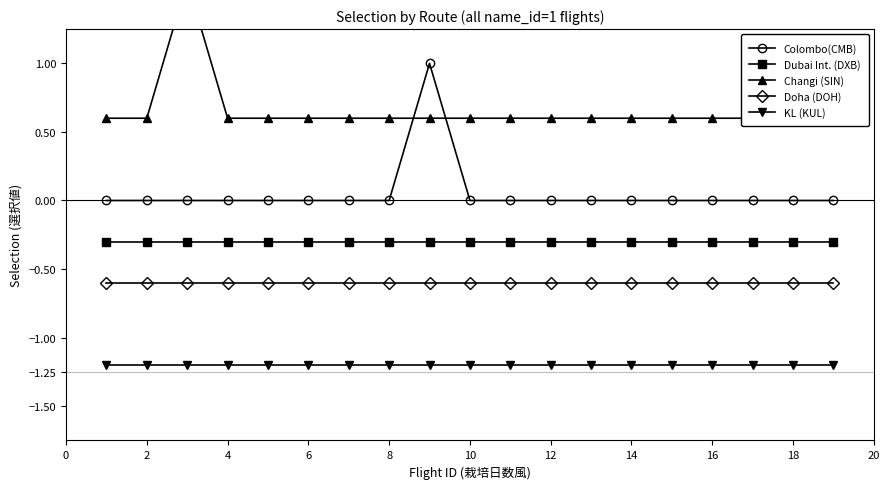

What is the sum of all Doha, Qatar (DOH) values?

-11.4